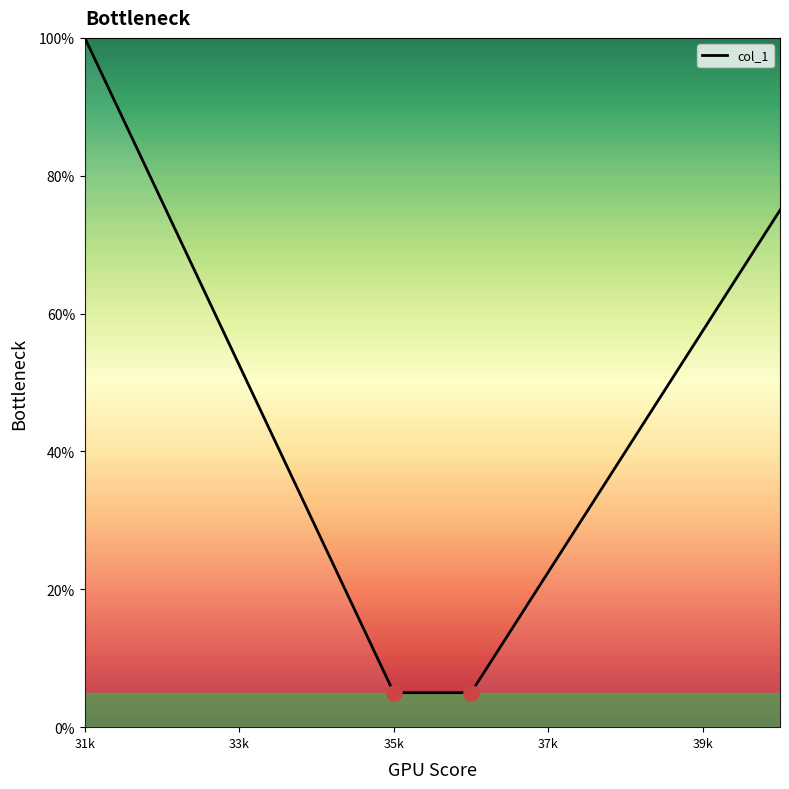

What is the difference between the maximum and minimum values?

95.0